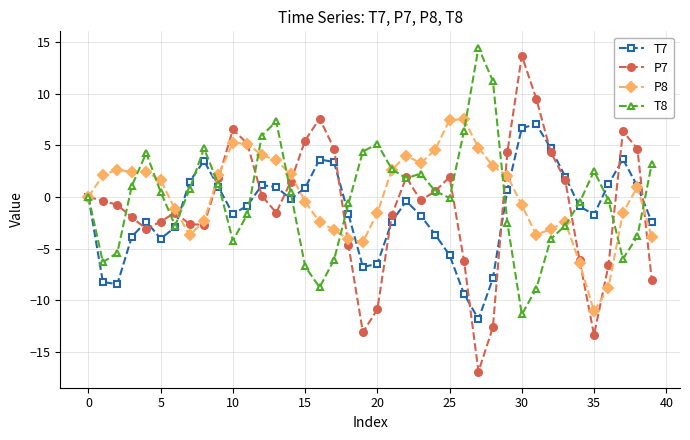

In T7, how many points are lower than both neighbors (excluding endpoints)?

7